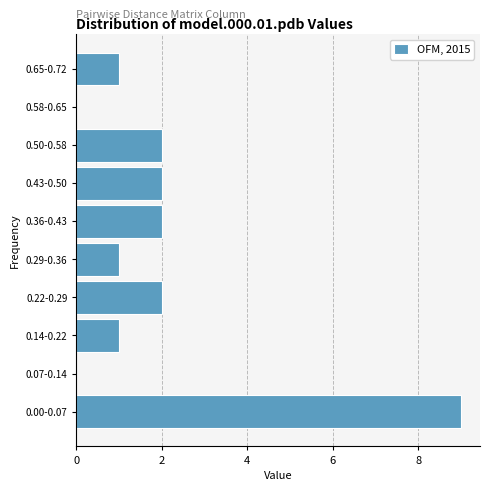

Reading bottom to top, extract all data points from this chart.

0.00-0.07=9	0.07-0.14=0	0.14-0.22=1	0.22-0.29=2	0.29-0.36=1	0.36-0.43=2	0.43-0.50=2	0.50-0.58=2	0.58-0.65=0	0.65-0.72=1